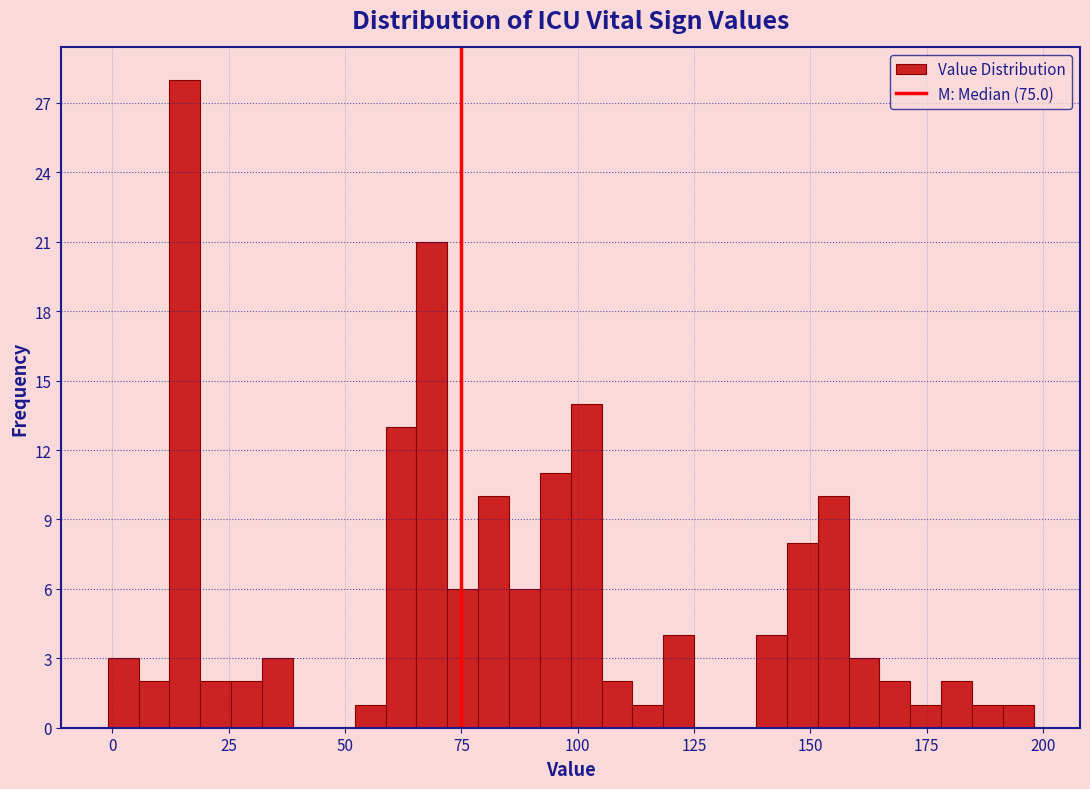

Read against the x-axis, roughly where is the centre of the tallest bar?

15